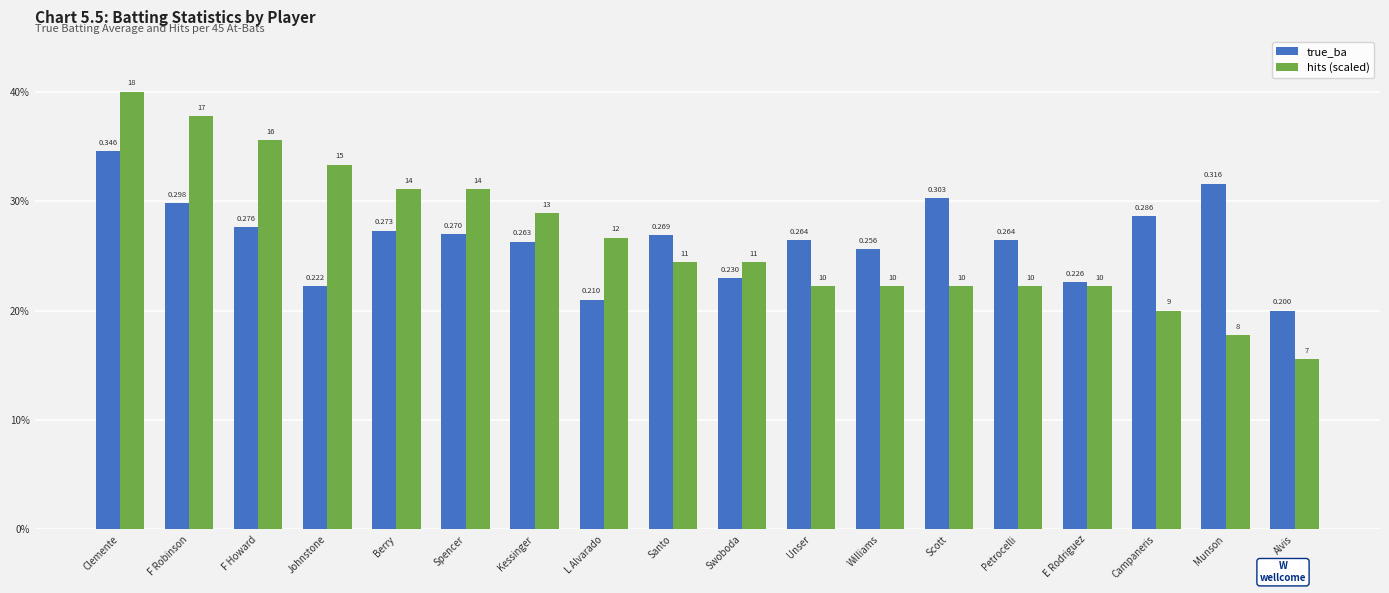

What are all the series names shown in the legend?

true_ba, hits (scaled)